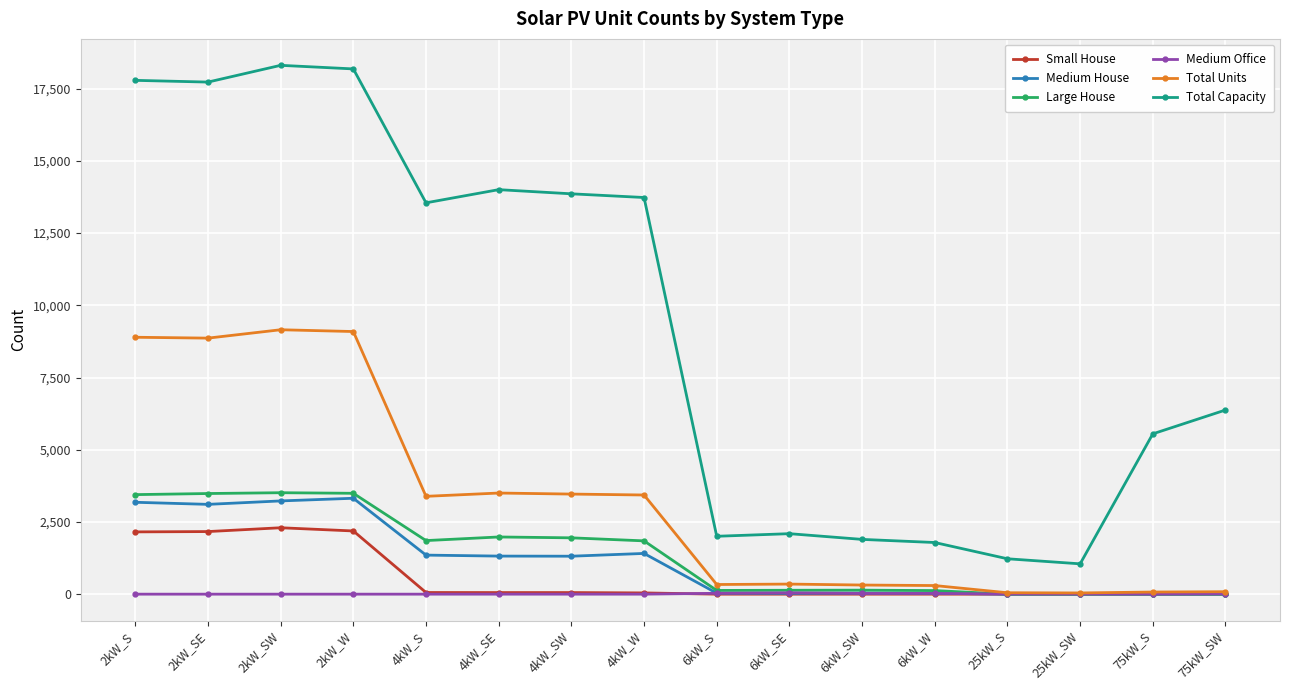

True or false: Medium House and Total Capacity cross at least once.

False